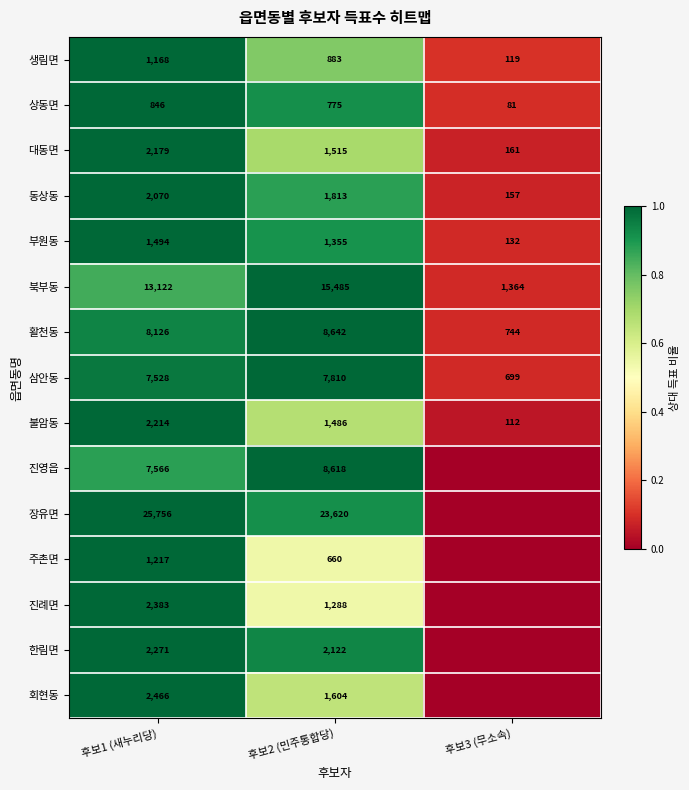

The value of 삼안동 at 후보2 (민주통합당) is 7810. True or false?

True